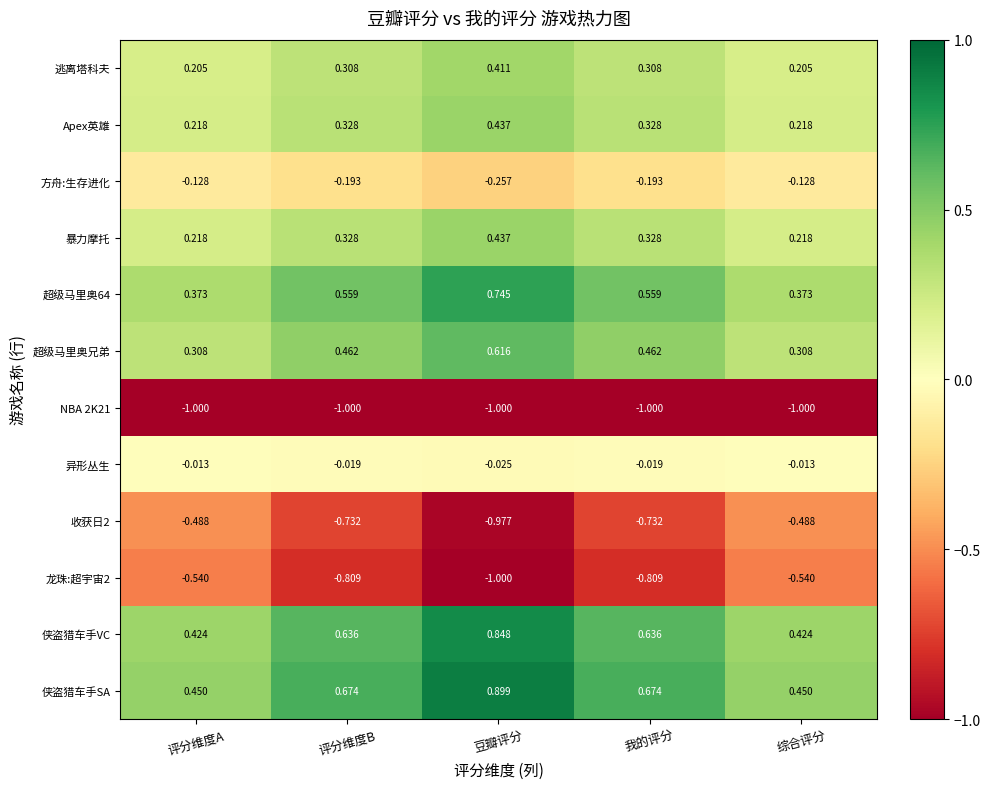

Which series has the largest range (max minus min)?

收获日2